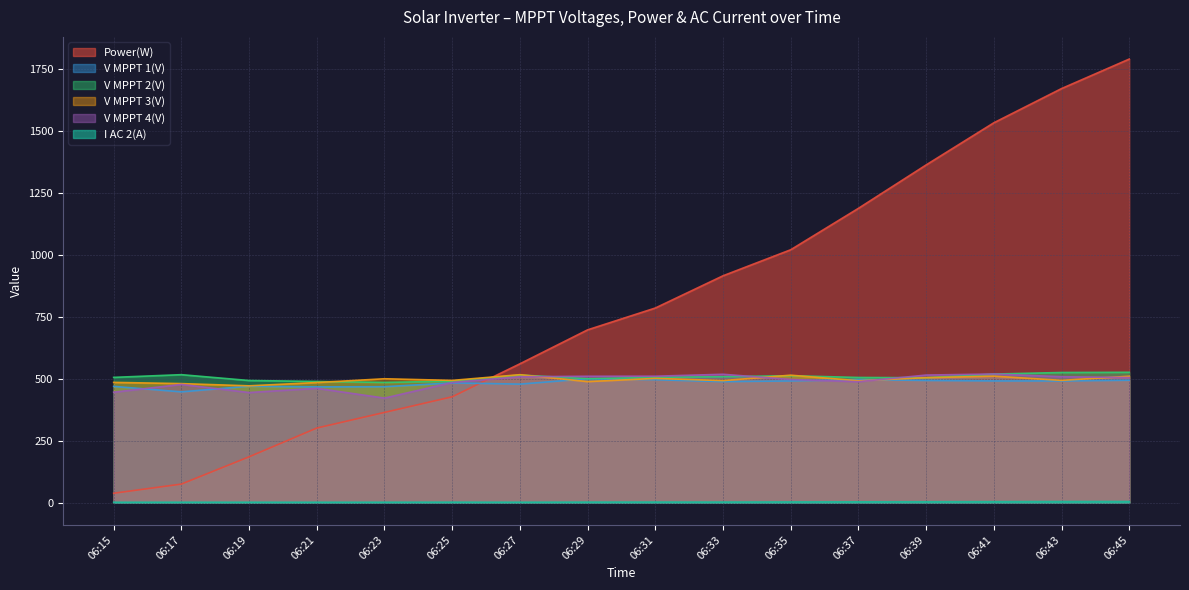

True or false: V MPPT 3(V) and V MPPT 2(V) intersect in this chart.

True